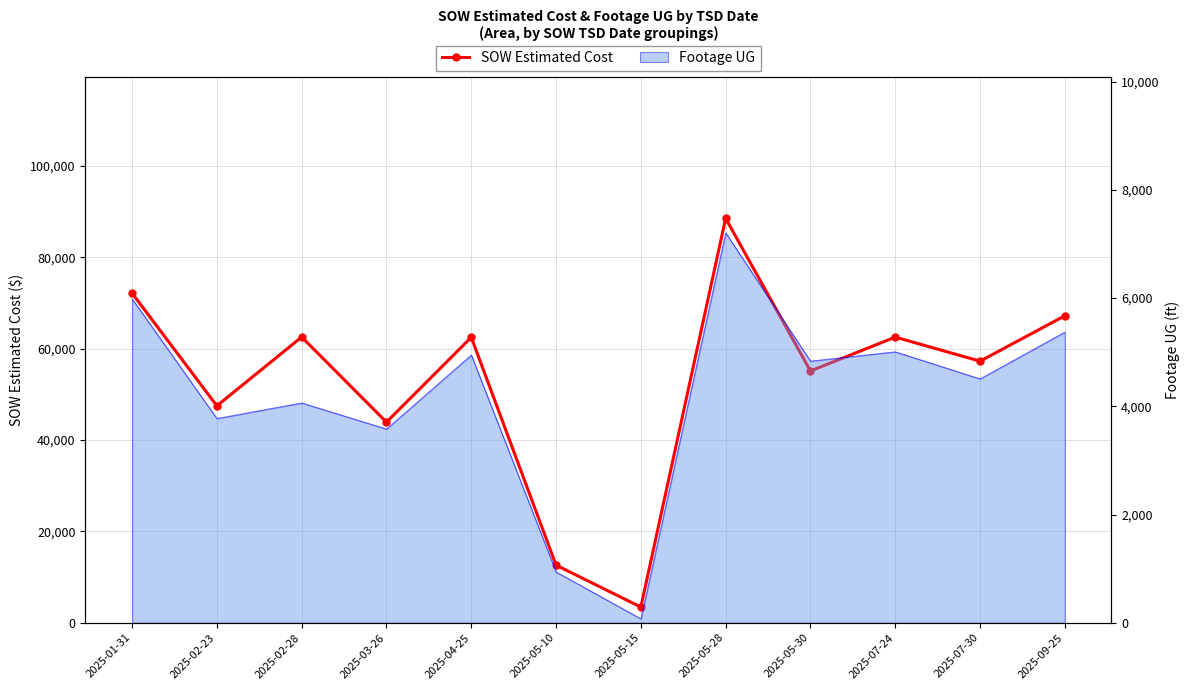

Reading left to right, what are all the values shown in this chart?

72118	47461	62522	43895	62460	12601	3425	88491	55089	62502	57237	67171